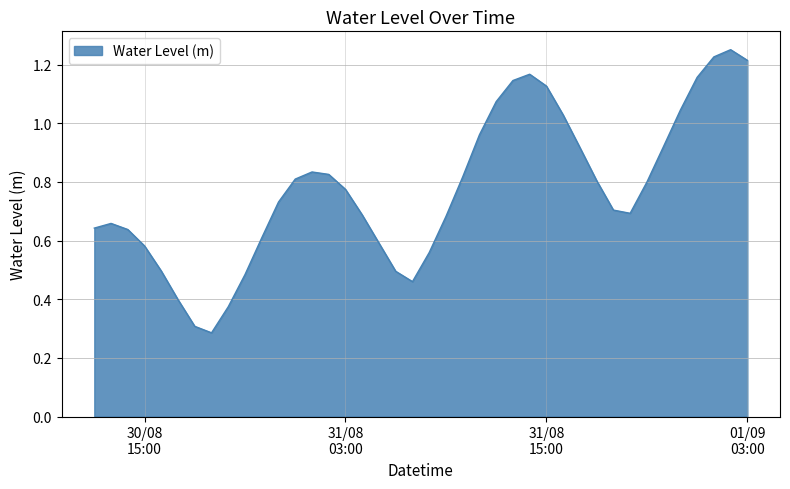

Count the number of categories in the chart.

40